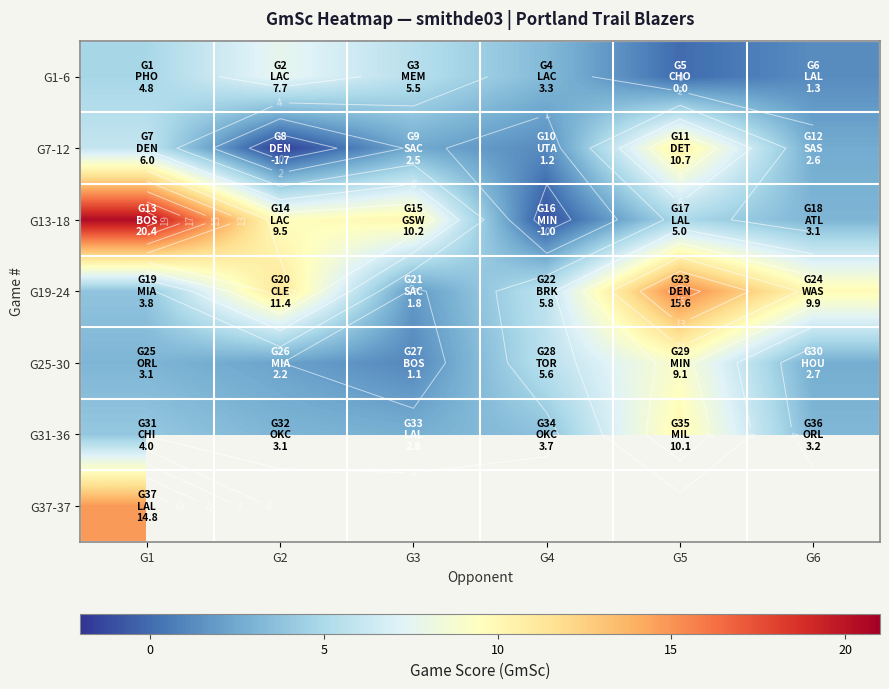

True or false: G25-30 has a value of 9.1 at G5.

True